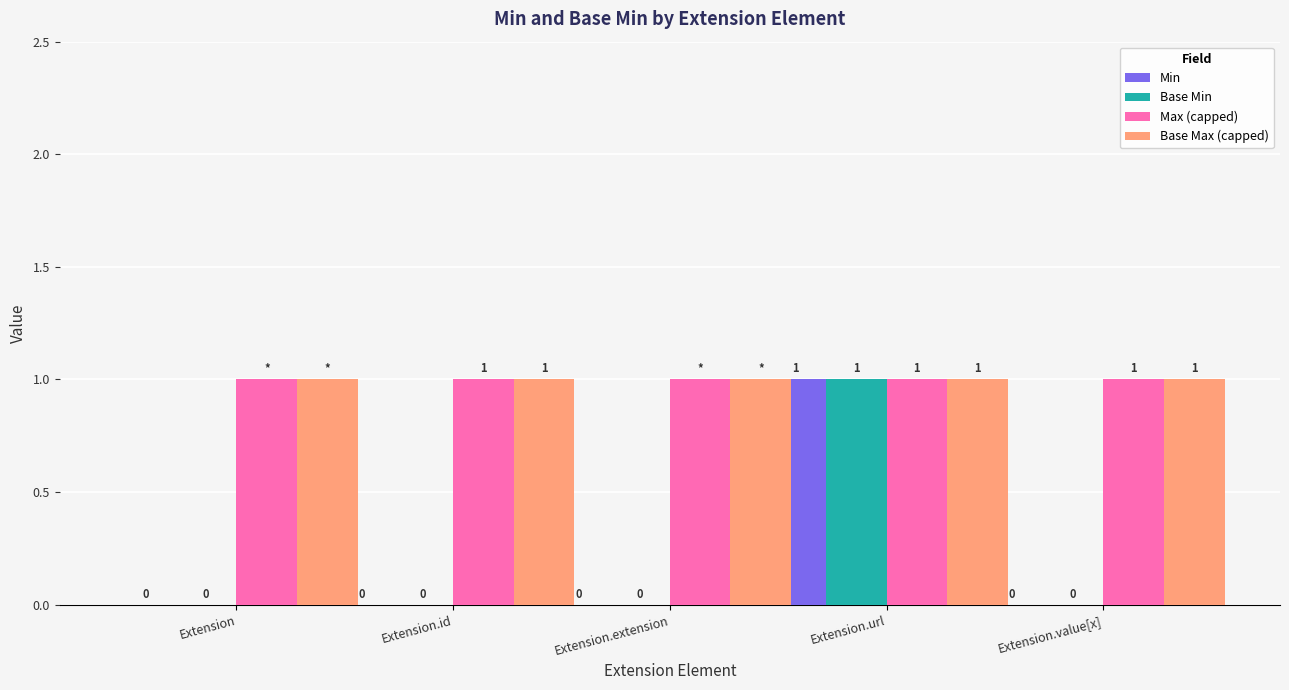

Count the number of categories in the chart.

5